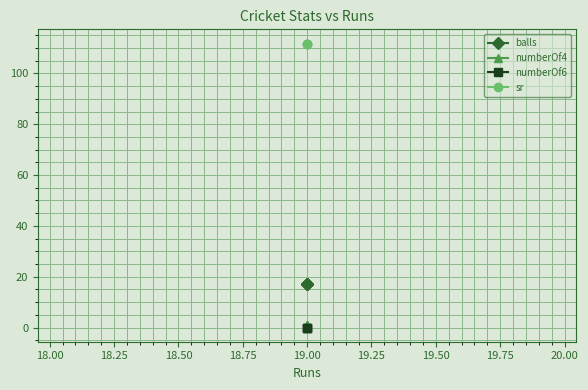

How many data points does each series have?

3